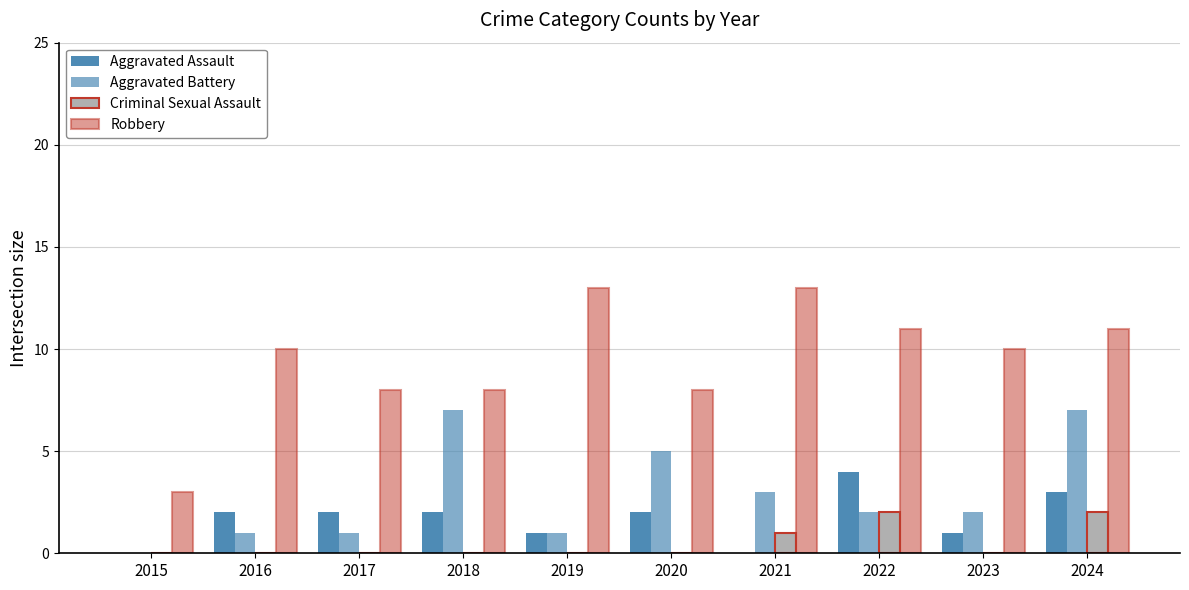

Reading right to left, list all the values displayed in this chart.

Aggravated Assault: 2024=3	2023=1	2022=4	2021=0	2020=2	2019=1	2018=2	2017=2	2016=2	2015=0
Aggravated Battery: 2024=7	2023=2	2022=2	2021=3	2020=5	2019=1	2018=7	2017=1	2016=1	2015=0
Criminal Sexual Assault: 2024=2	2023=0	2022=2	2021=1	2020=0	2019=0	2018=0	2017=0	2016=0	2015=0
Robbery: 2024=11	2023=10	2022=11	2021=13	2020=8	2019=13	2018=8	2017=8	2016=10	2015=3